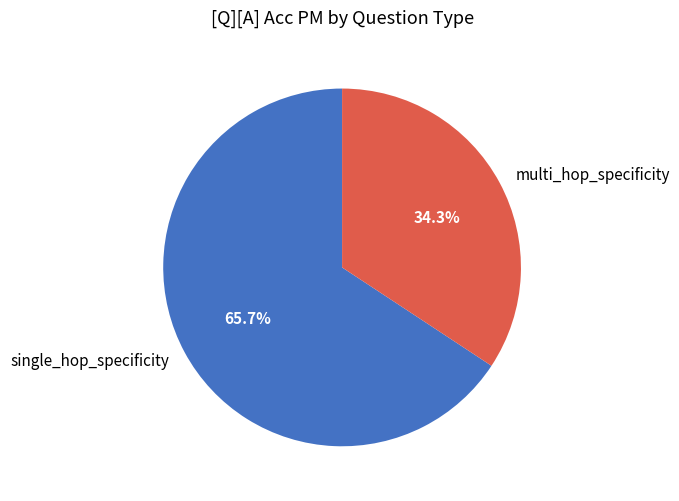

Does multi_hop_specificity represent more than half of the total?

No